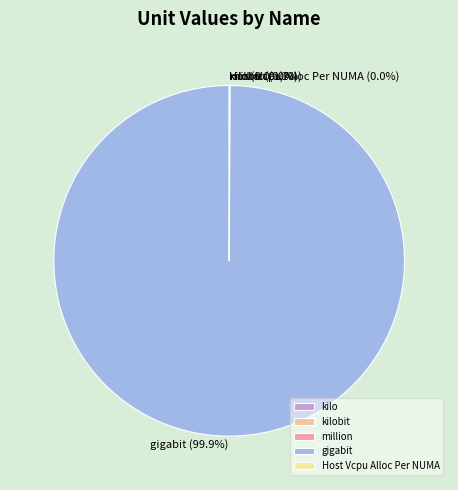

Which slice is the largest?

gigabit